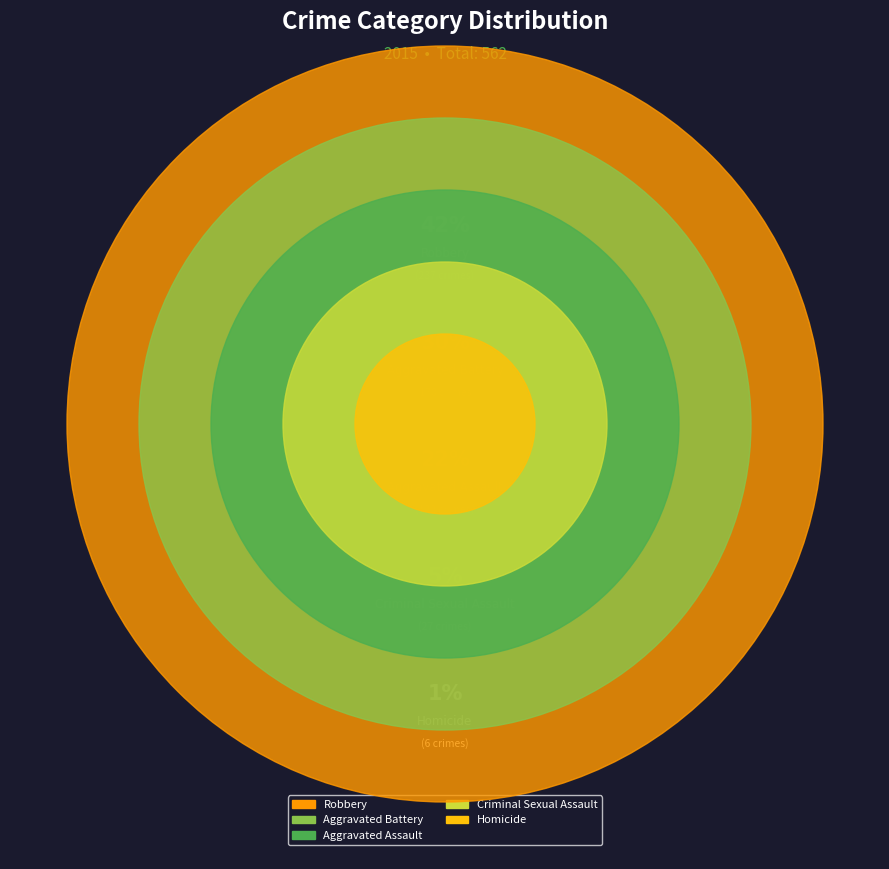

Does Homicide represent more than half of the total?

No